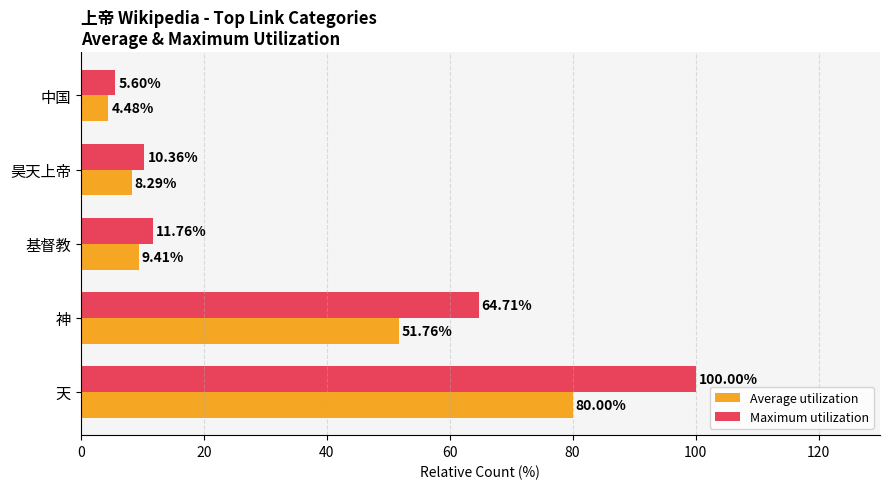

Between 神 and 基督教, which series saw the biggest shift?

Maximum utilization